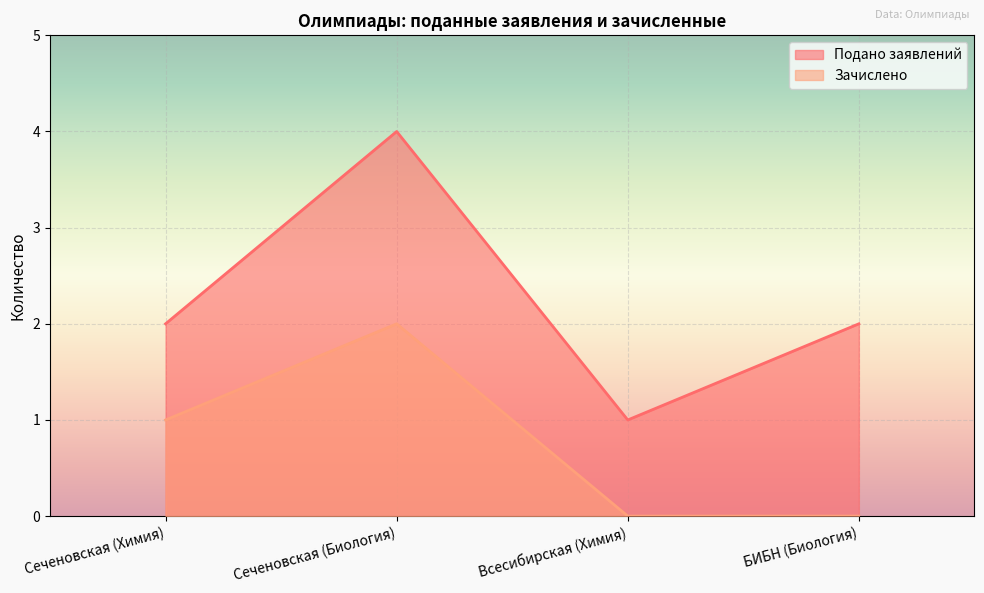

How many lines are shown in the chart?

2